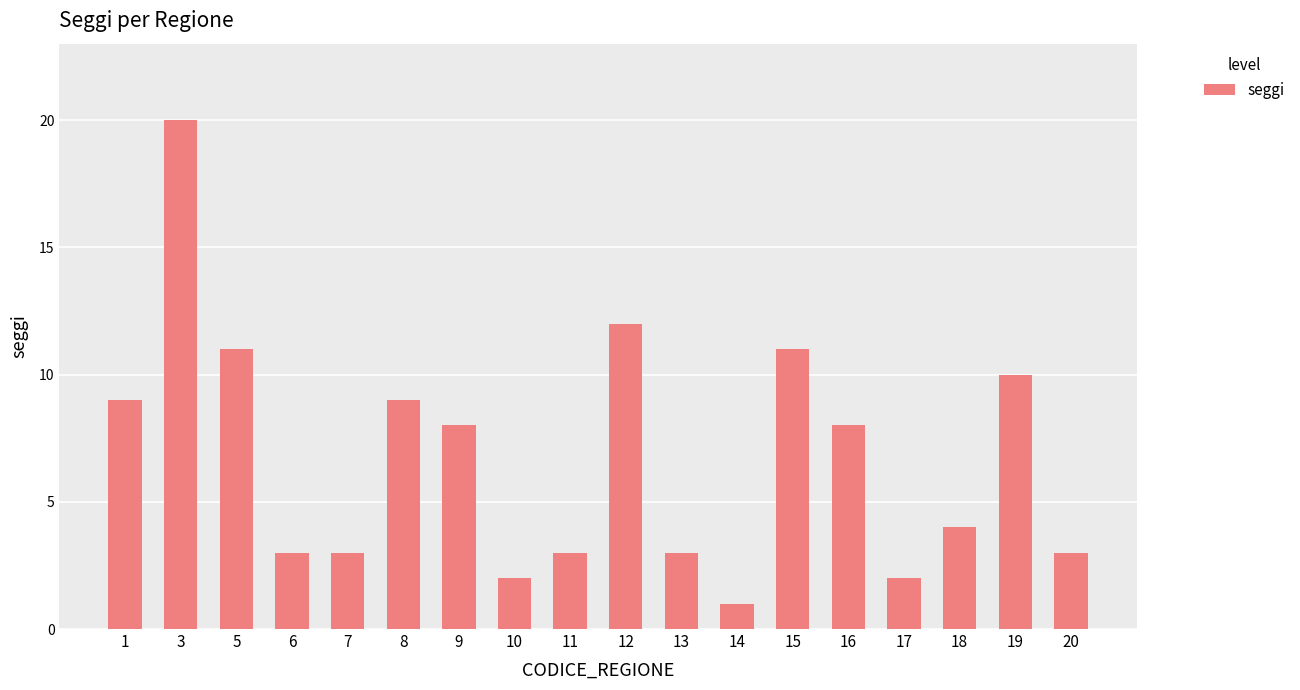

Which has a higher value, 14 or 17?

17